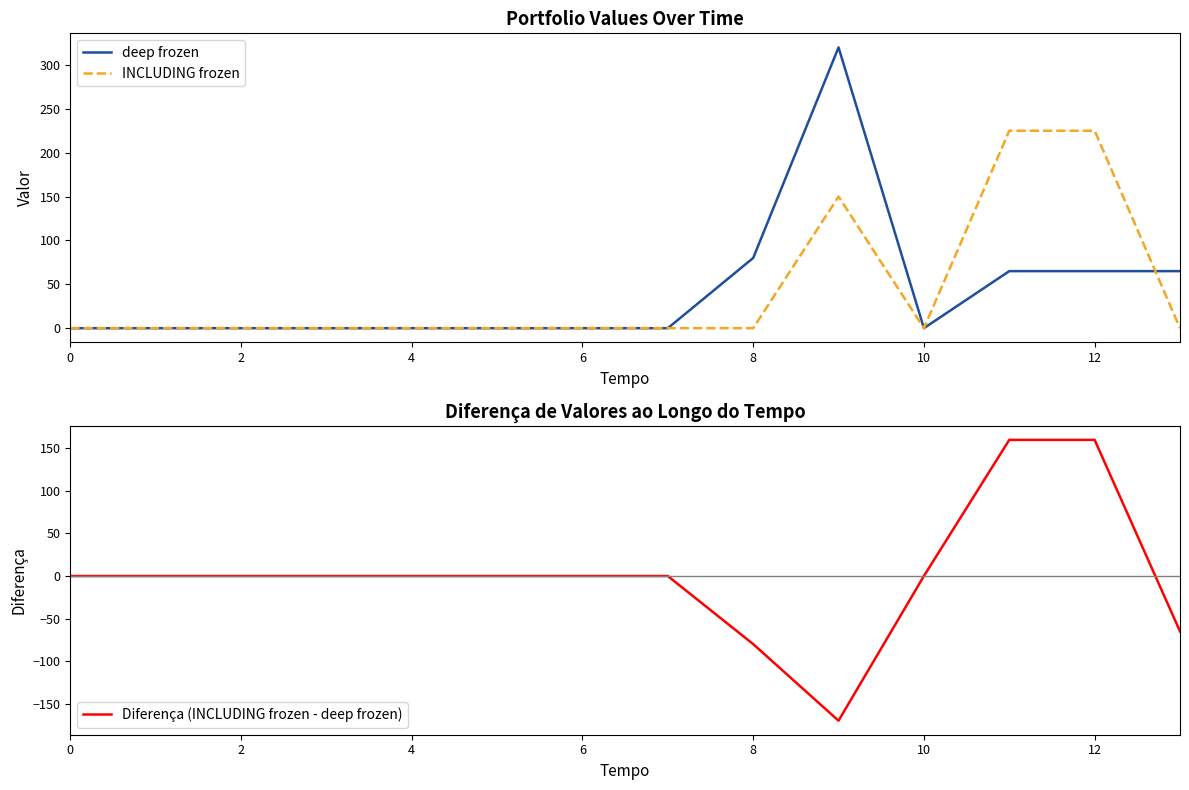

Reading right to left, extract all data points from this chart.

deep frozen: 65	65	65	0	320	80	0	0	0	0	0	0	0	0
INCLUDING frozen: 0	225	225	0	150	0	0	0	0	0	0	0	0	0
Diferença (INCLUDING frozen - deep frozen): -65	160	160	0	-170	-80	0	0	0	0	0	0	0	0